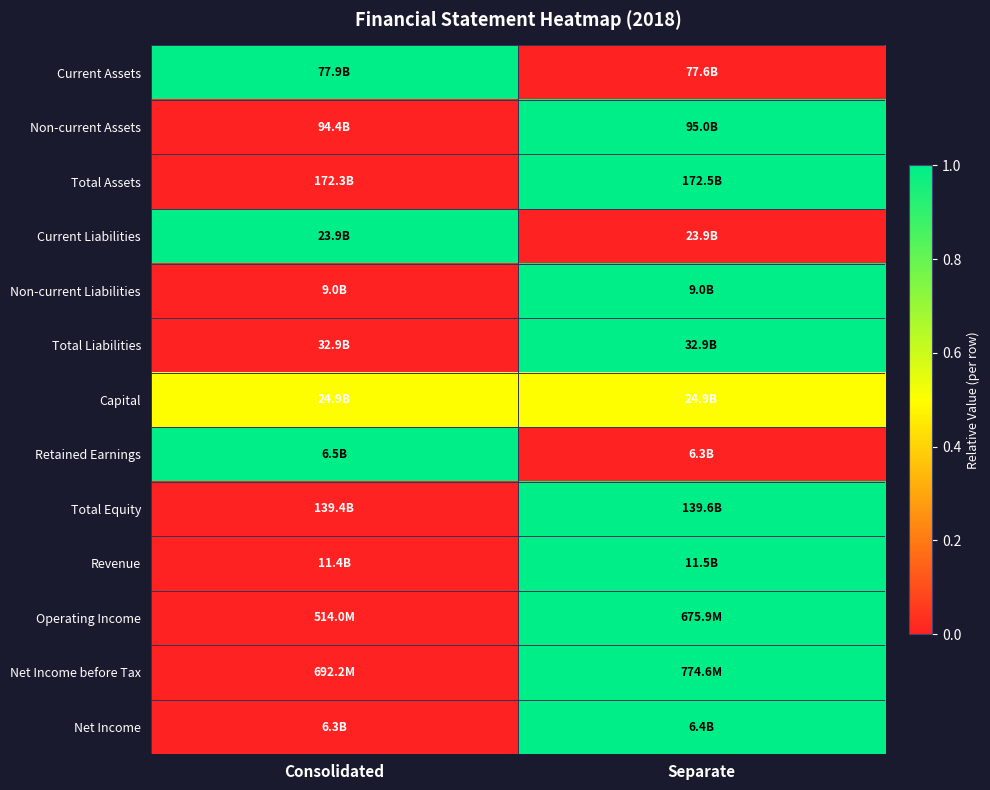

Reading left to right, transcribe all the data shown in this chart.

Current Assets: Consolidated=1.0	Separate=0.0
Non-current Assets: Consolidated=0.0	Separate=1.0
Total Assets: Consolidated=0.0	Separate=1.0
Current Liabilities: Consolidated=1.0	Separate=0.0
Non-current Liabilities: Consolidated=0.0	Separate=1.0
Total Liabilities: Consolidated=0.0	Separate=1.0
Capital: Consolidated=0.5	Separate=0.5
Retained Earnings: Consolidated=1.0	Separate=0.0
Total Equity: Consolidated=0.0	Separate=1.0
Revenue: Consolidated=0.0	Separate=1.0
Operating Income: Consolidated=0.0	Separate=1.0
Net Income before Tax: Consolidated=0.0	Separate=1.0
Net Income: Consolidated=0.0	Separate=1.0